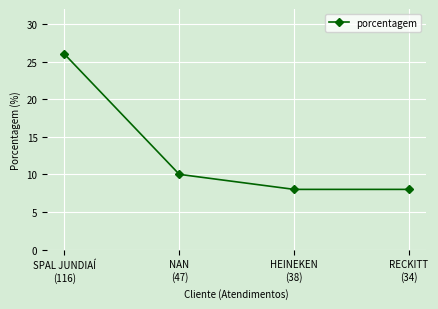

What is the smallest value displayed?

8